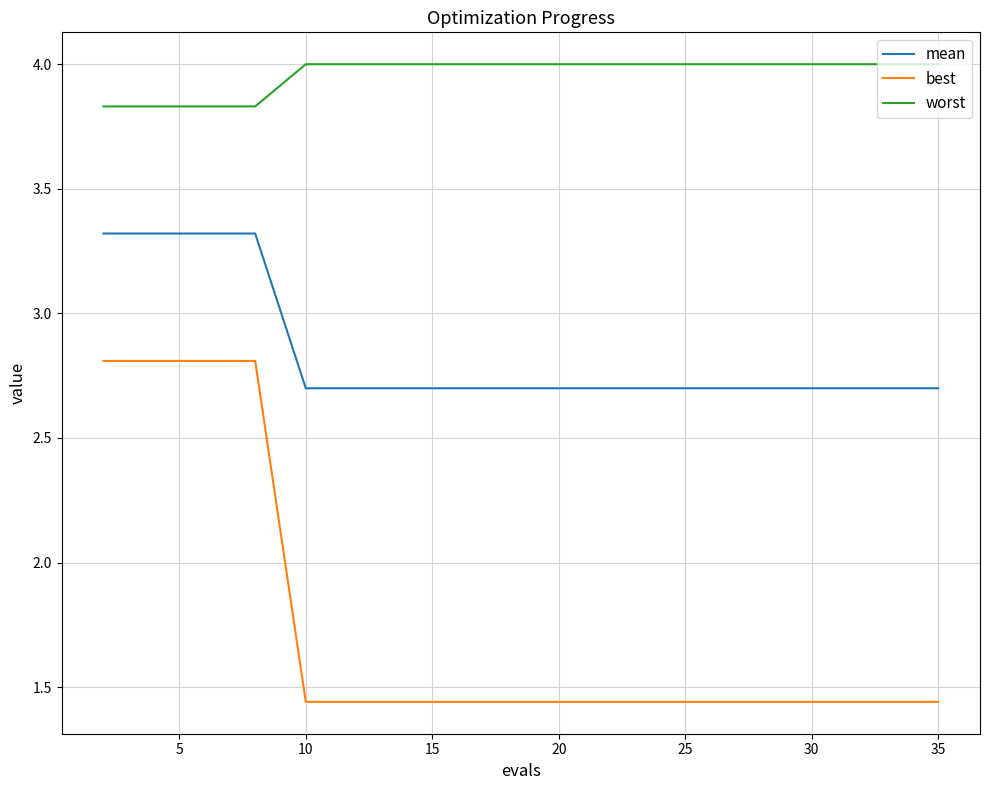

Which series has the largest total across all categories?

worst